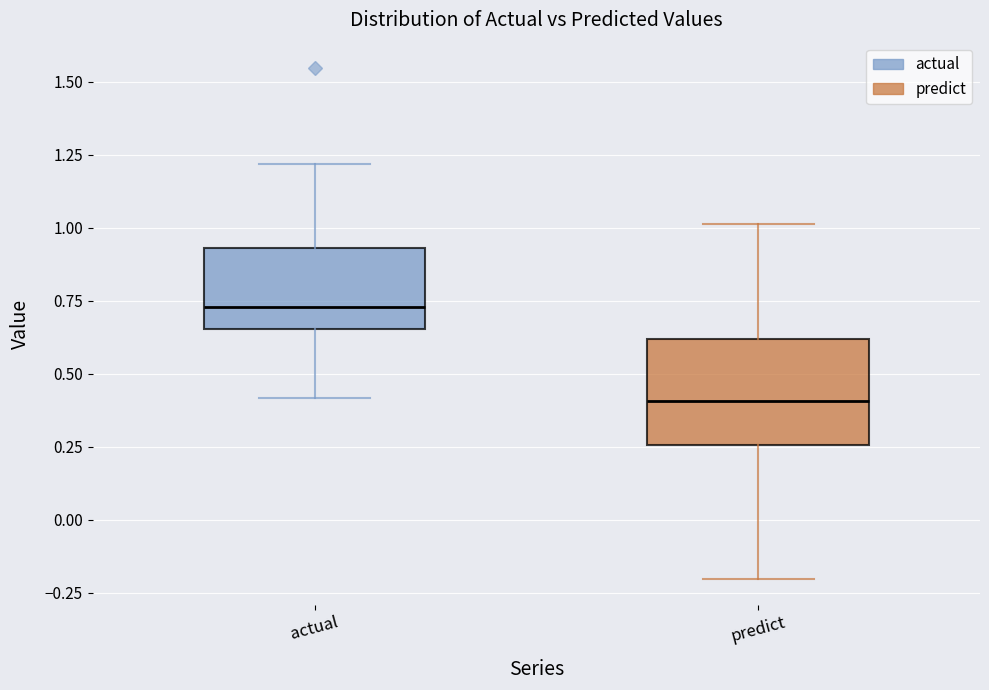

Which box has the highest median line?

actual